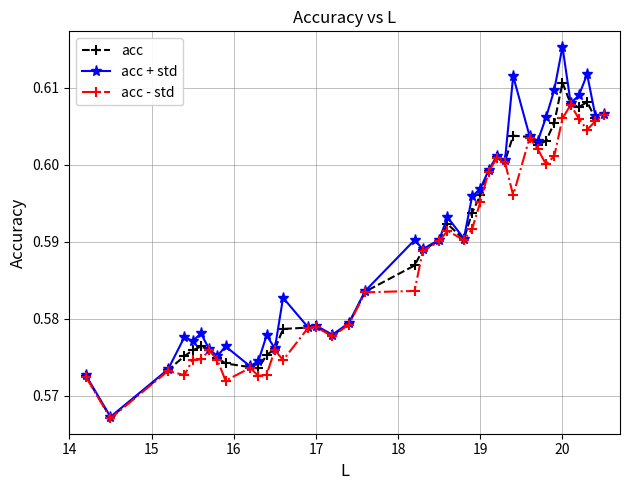

Which series has the widest spread of values?

acc + std